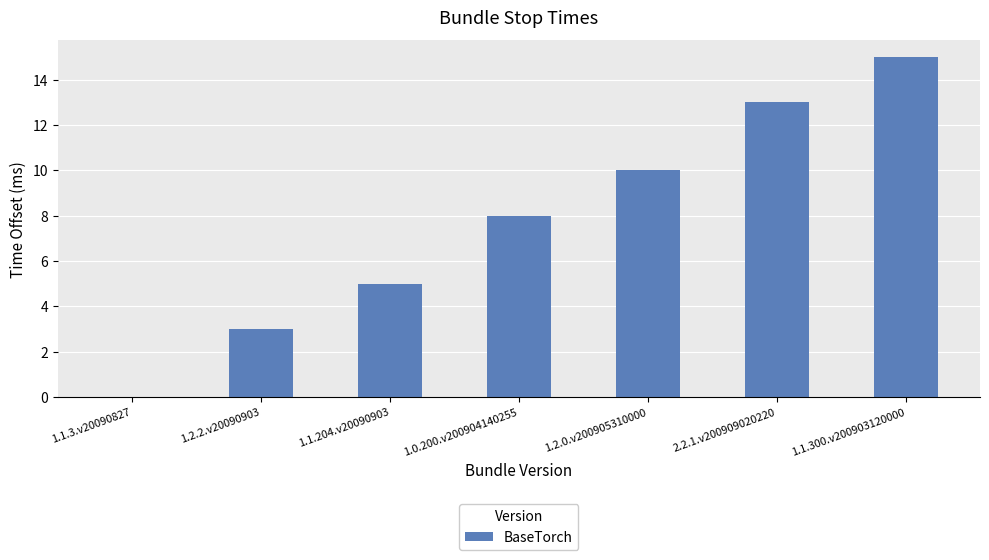

Approximately how many times larger is the value at 1.1.300.v200903120000 compared to 1.1.204.v20090903?

3.0